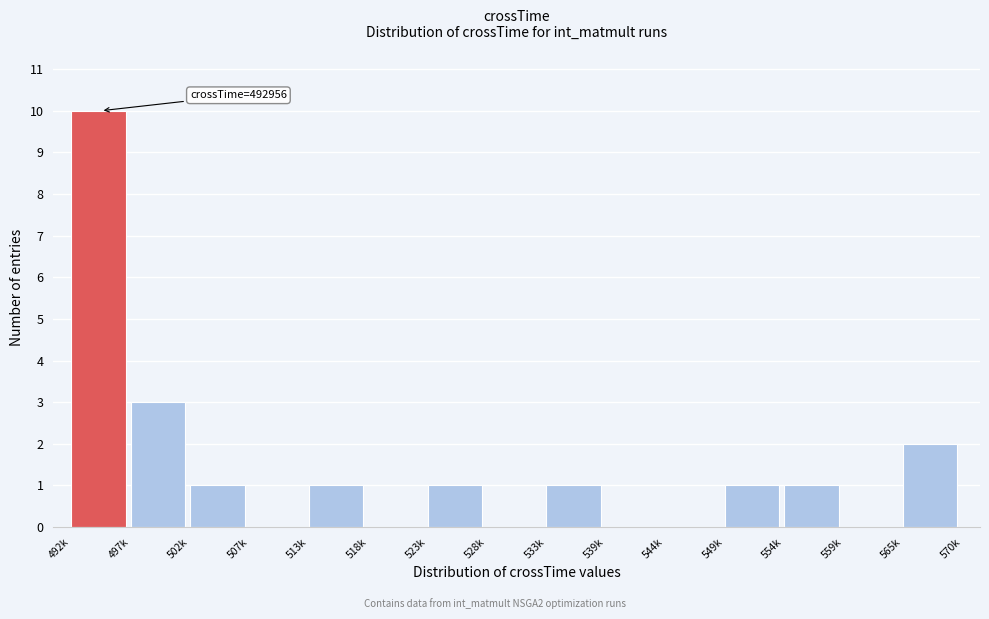

Reading left to right, list all the values displayed in this chart.

492k=10	497k=3	502k=1	507k=0	513k=1	518k=0	523k=1	528k=0	533k=1	539k=0	544k=0	549k=1	554k=1	559k=0	565k=2